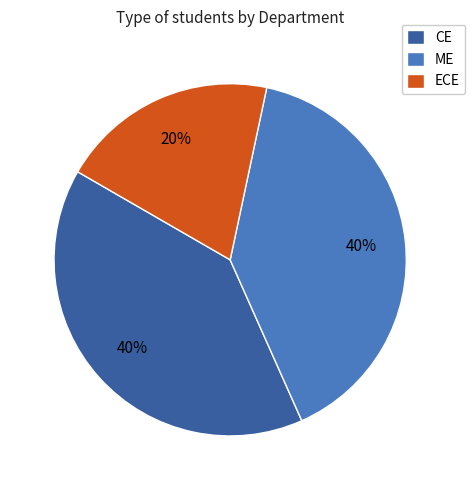

Approximately how many times larger is the value at ME compared to CE?

1.0